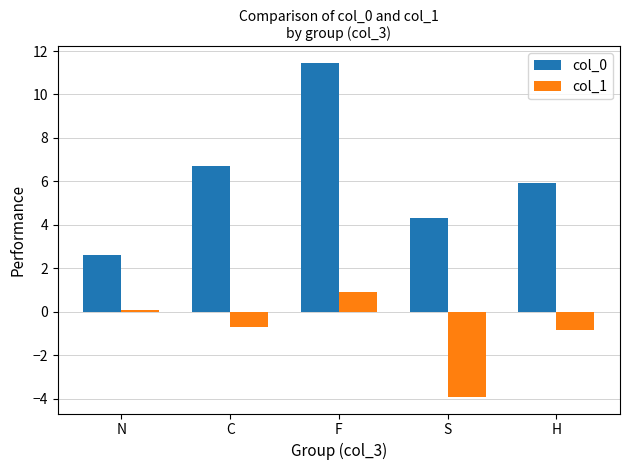

What is the spread (max minus min) of values at H?

6.8